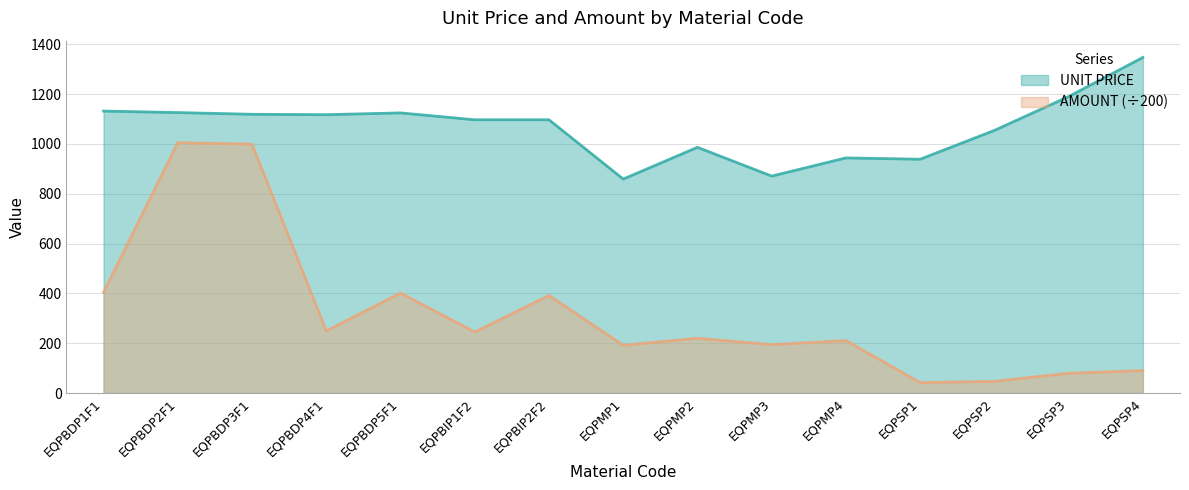

What position from the right is EQPSP1?

4